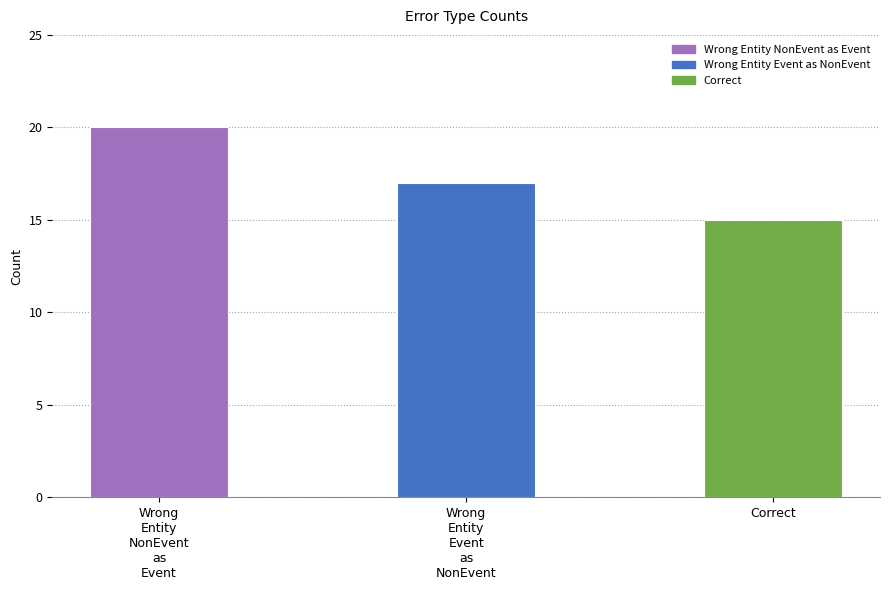

What is the difference between the maximum and second lowest values?

3